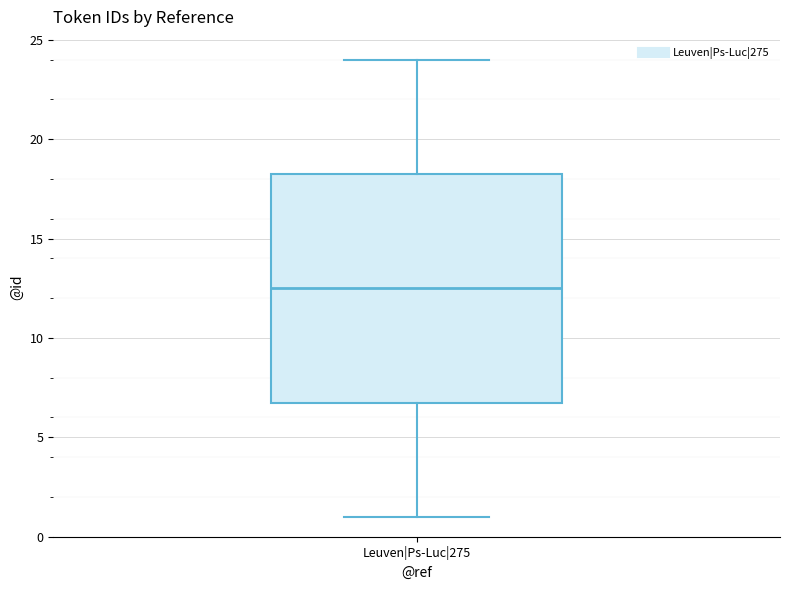

Transcribe this box plot: give where the median line is, the range the box spans, and where the two whiskers end, as read against the y-axis. The values are not printed on the chart, so give them approximately, as read against the axis.

median 12.5, box 7.0 to 18.5, whiskers 1.0 to 24.0